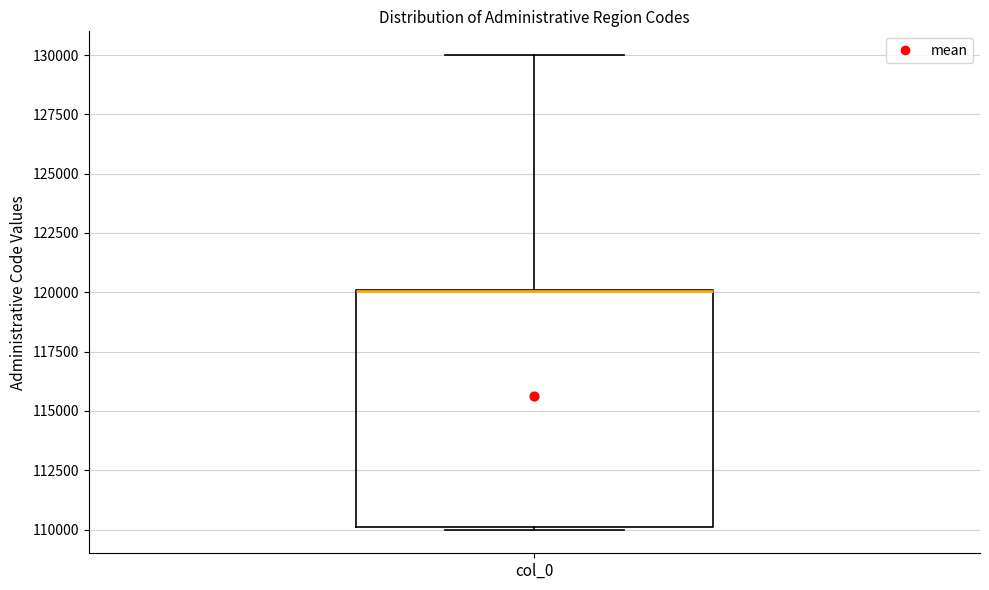

Transcribe this box plot: give where the median line is, the range the box spans, and where the two whiskers end, as read against the y-axis. The values are not printed on the chart, so give them approximately, as read against the axis.

median 120000 (drawn on the box's upper edge), box 110000 to 120000, whiskers 110000 to 130000